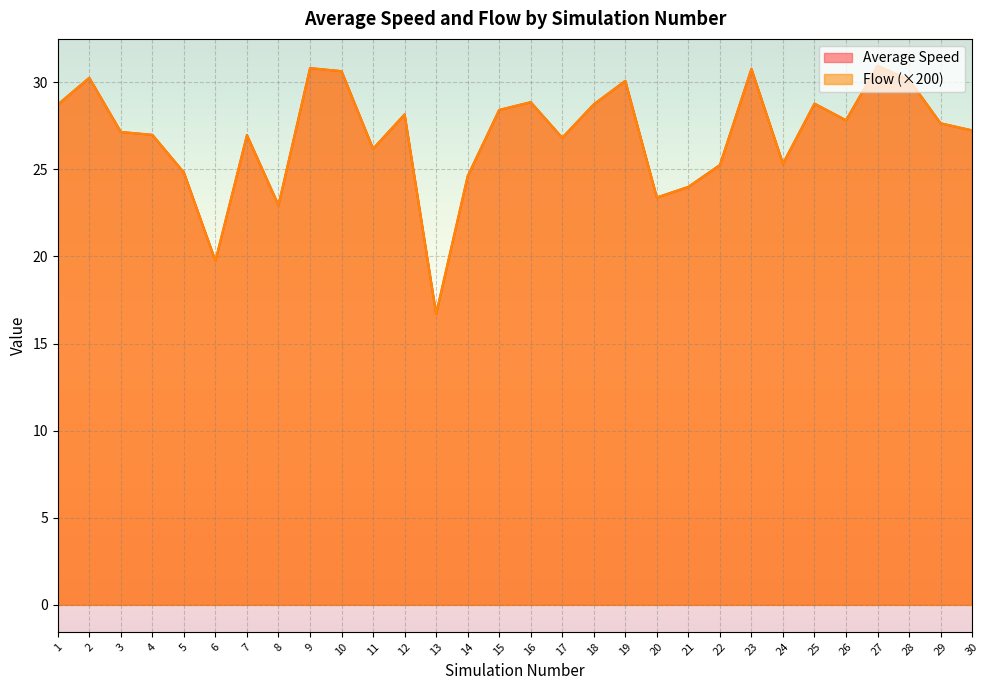

What are all the series names shown in the legend?

Average Speed, Flow